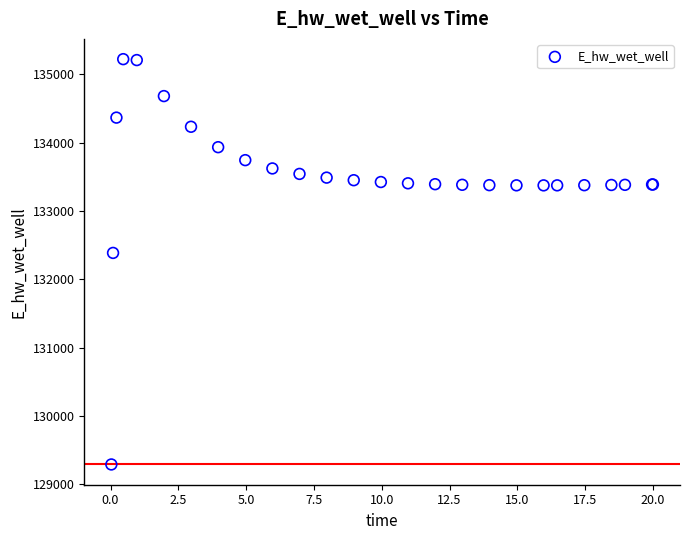

What Y value in the scatter plot is closest to 132258?

132388.3